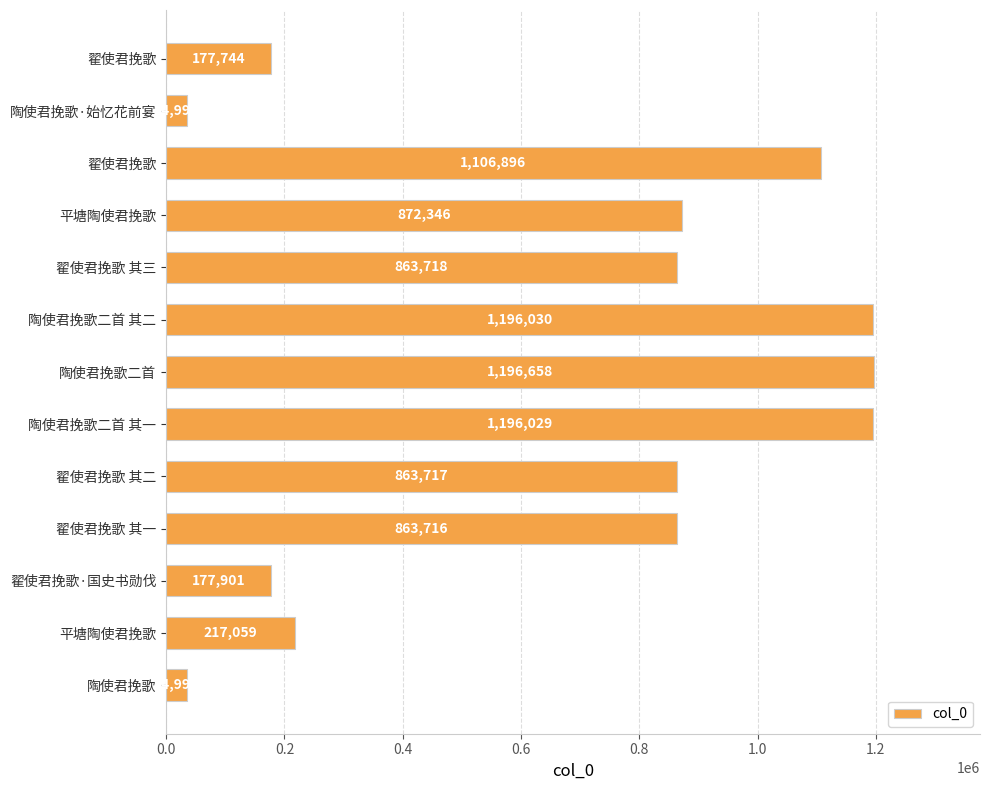

Which label corresponds to the largest value in the chart?

陶使君挽歌二首